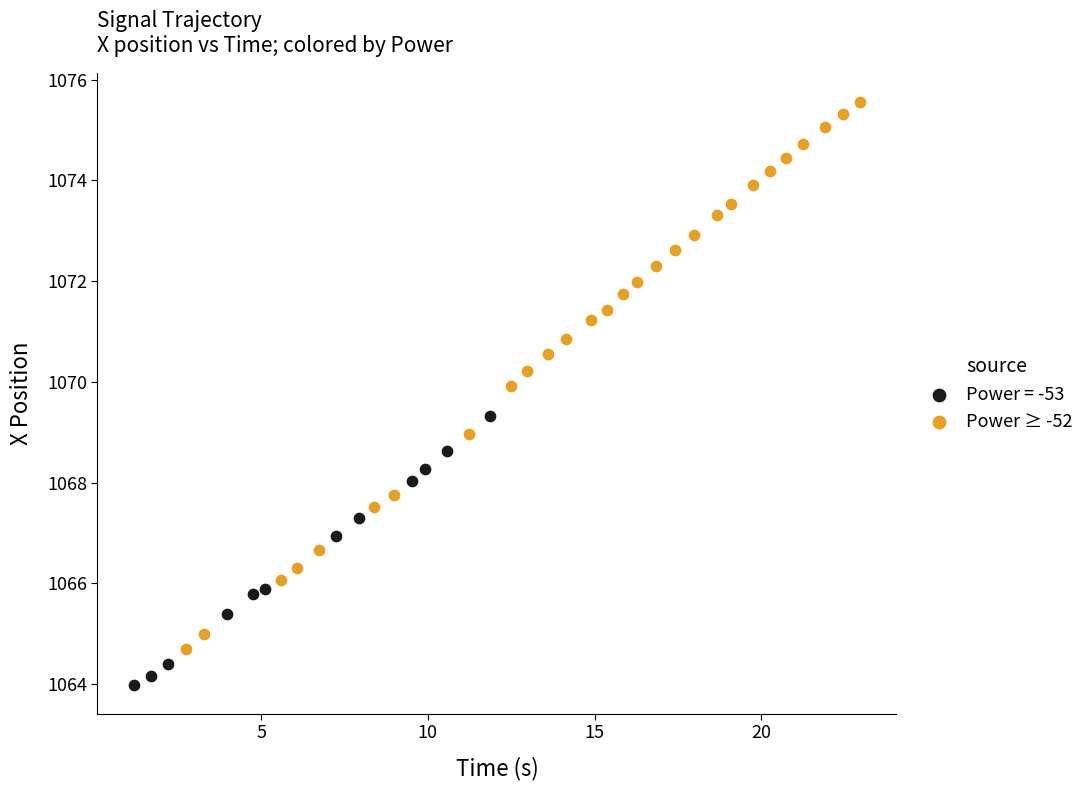

Which series contains the lowest Y value?

Power = -53